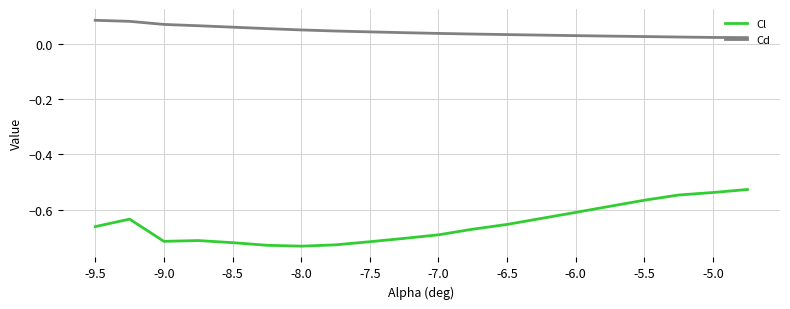

Rank the series by their maximum value, from highest to lowest.

Cd, Cl